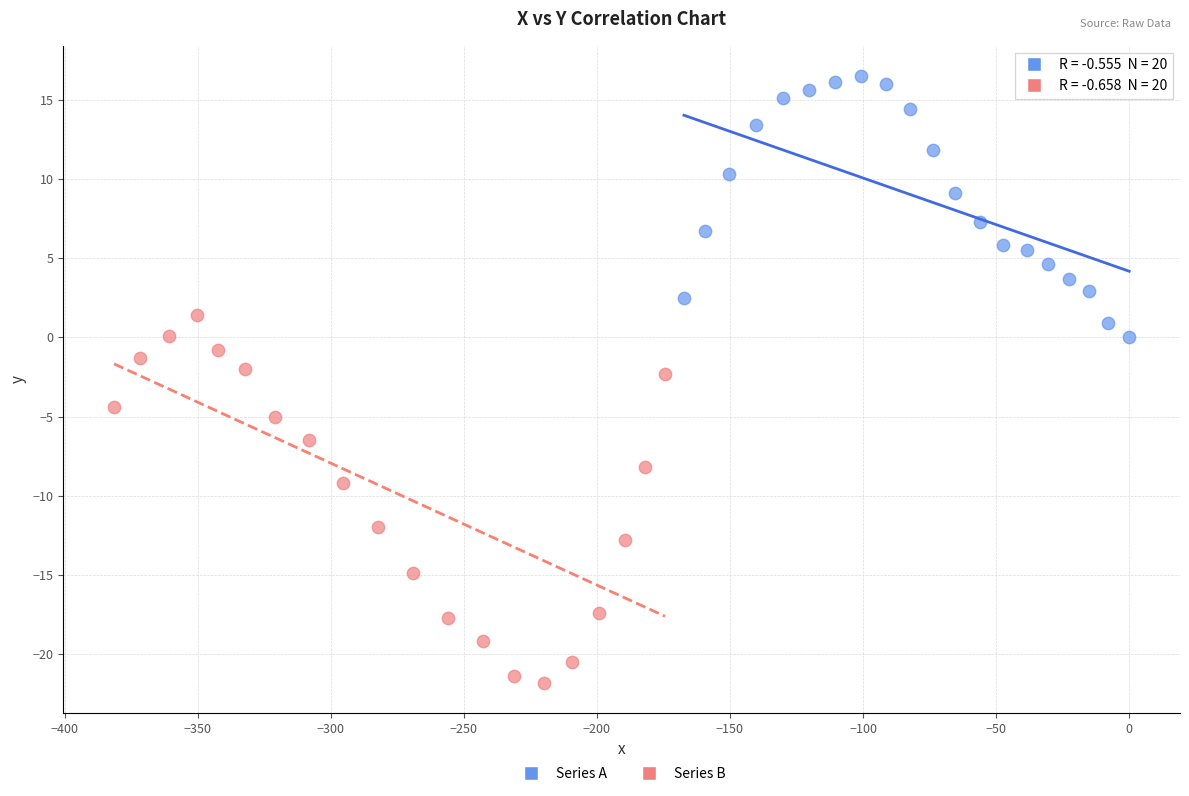

Which series reaches the minimum Y coordinate?

Series B